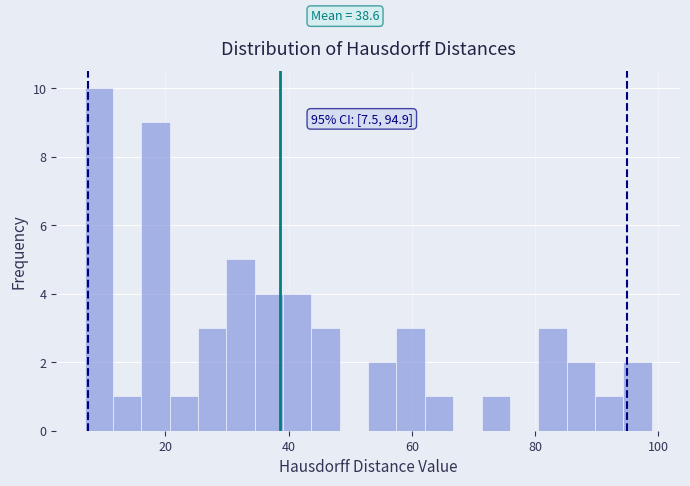

Around what value on the x-axis is the tallest bar? Give the approximate position of its centre, as read against the axis.

10